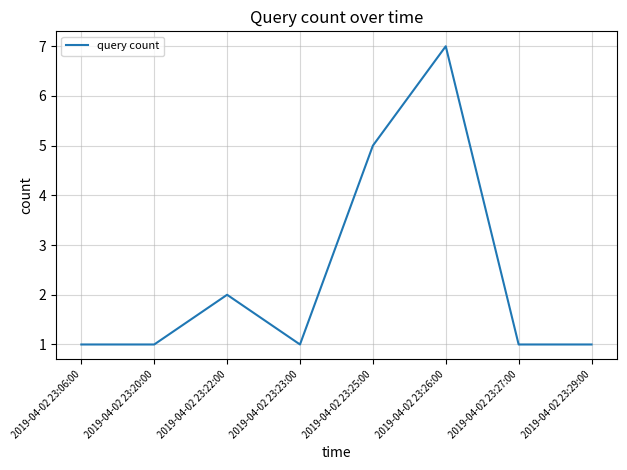

The chart shows a value of 3 at 2019-04-02 23:22:00. True or false?

False